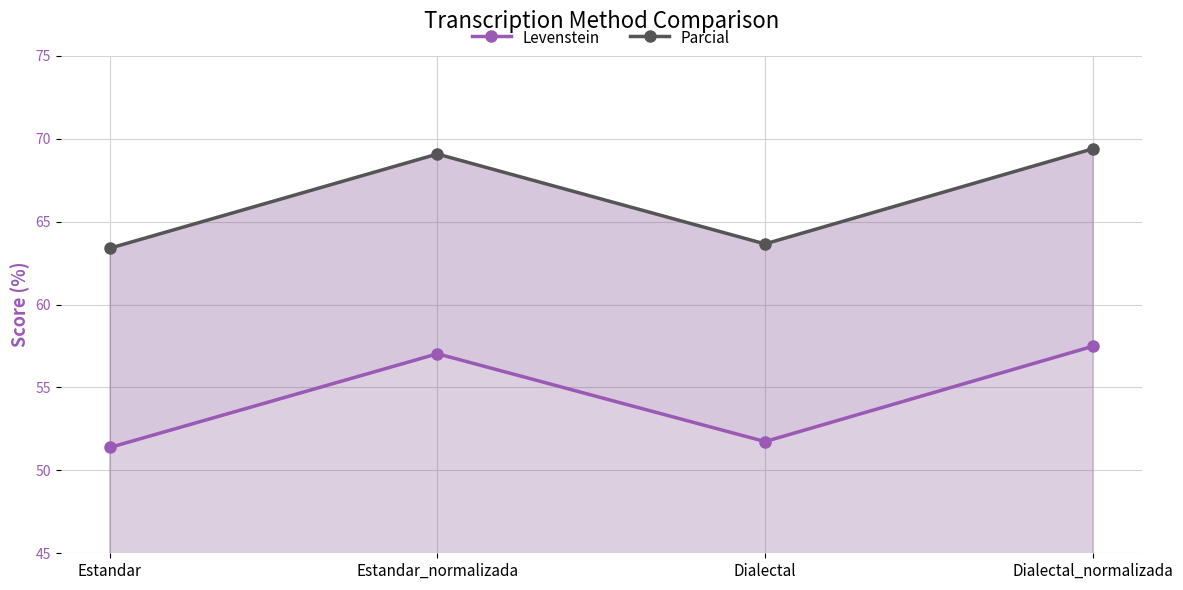

List the series in order of their peak value, highest first.

Parcial, Levenstein